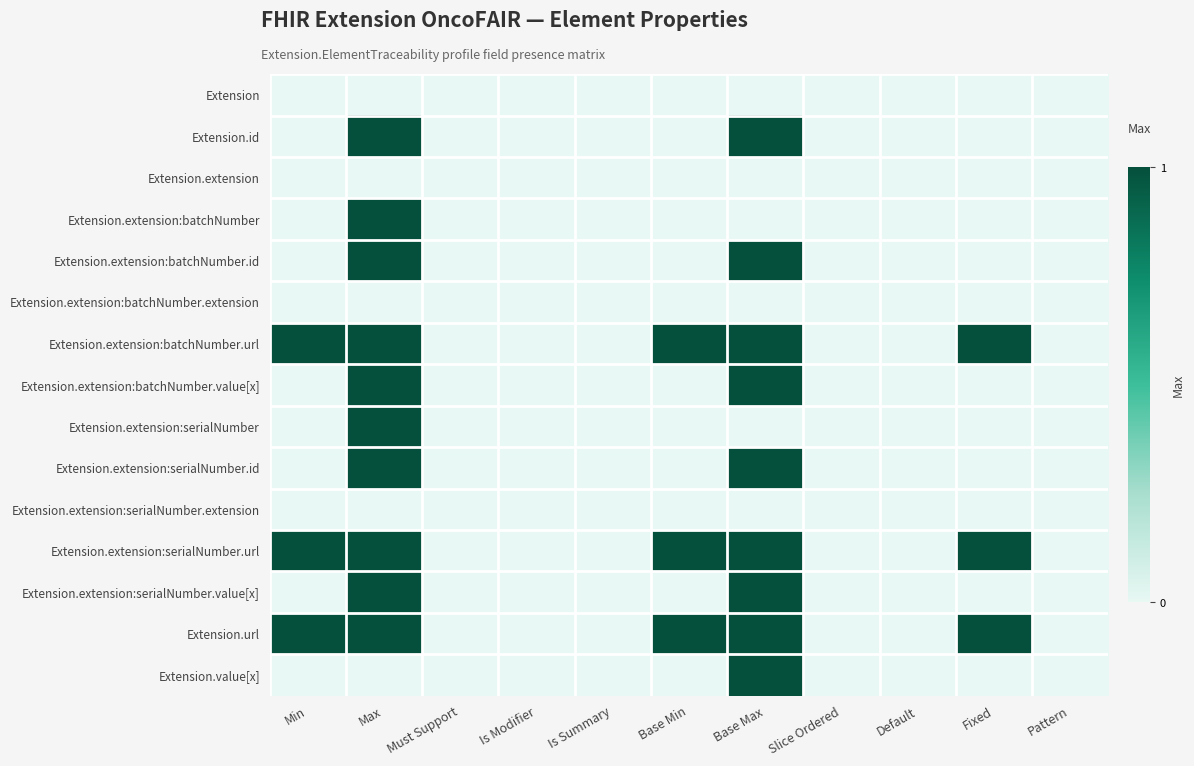

Which category has the highest value across all series?

Max